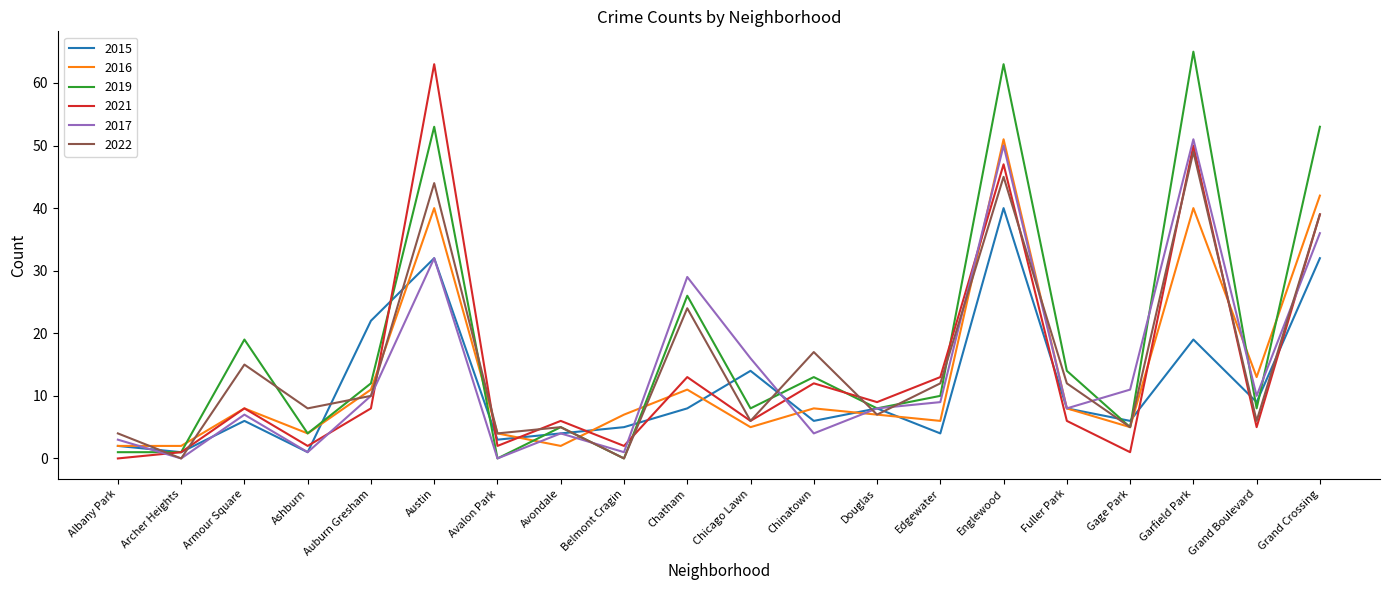

How many lines are shown in the chart?

6